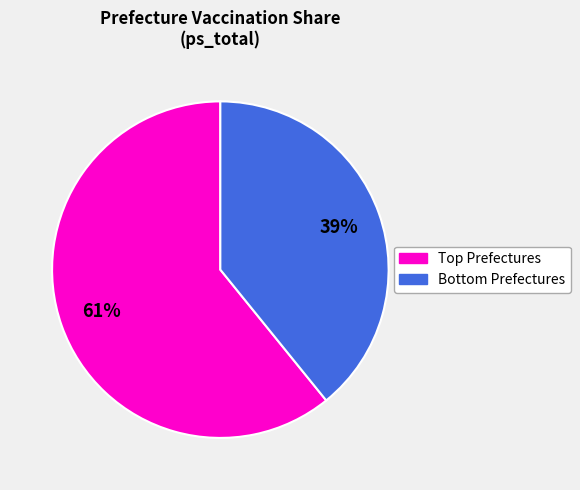

Count the number of slices in the pie.

2